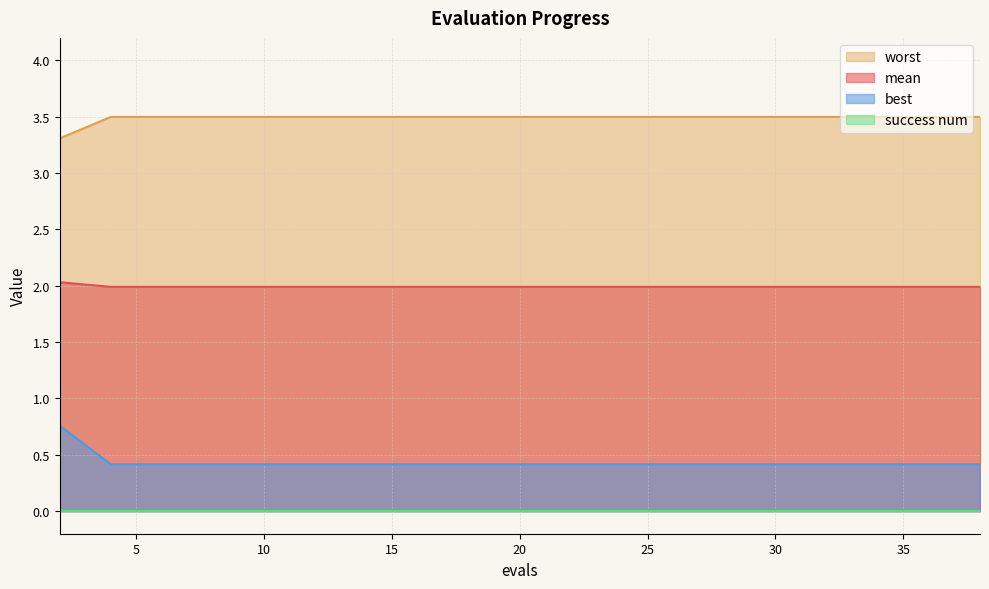

Does the chart display data point markers on the line(s)?

No